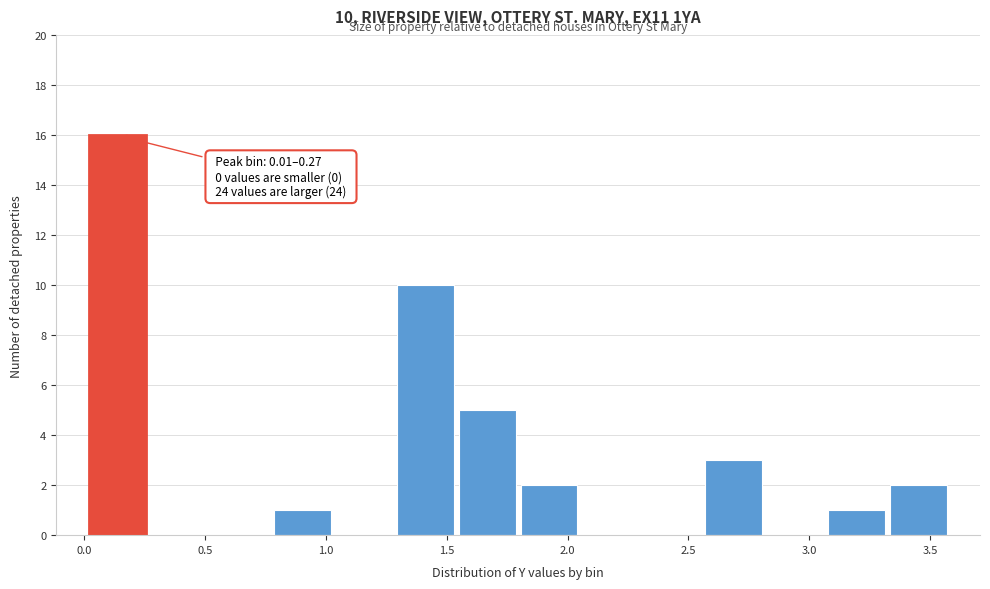

Over which range of the x-axis is the bar tallest?

0.00 to 0.25